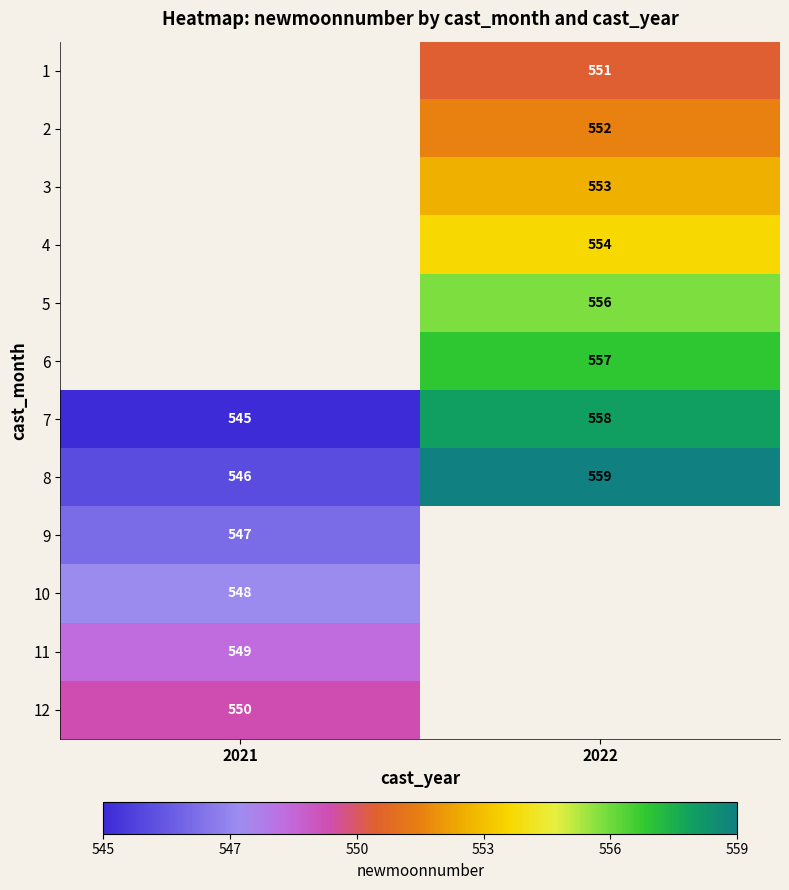

Between 2021 and 2022, which is larger?

2022